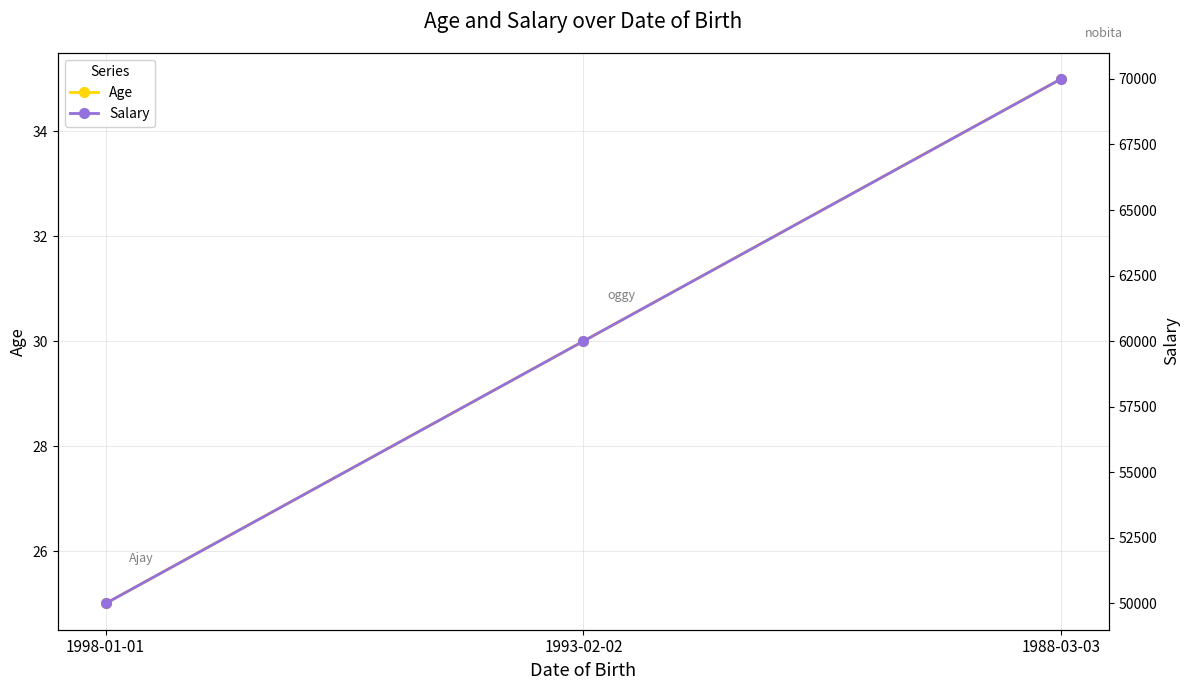

At which label is Age closest to 30?

1993-02-02